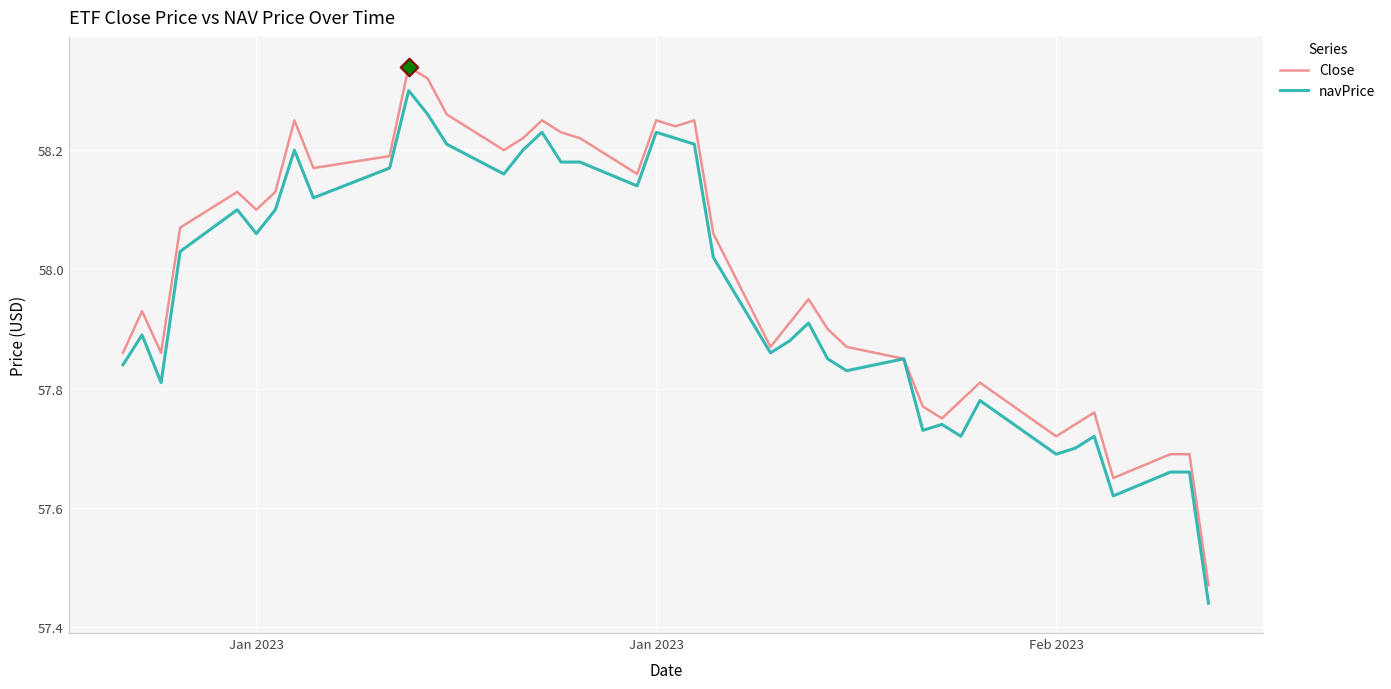

What are all the series names shown in the legend?

Close, navPrice